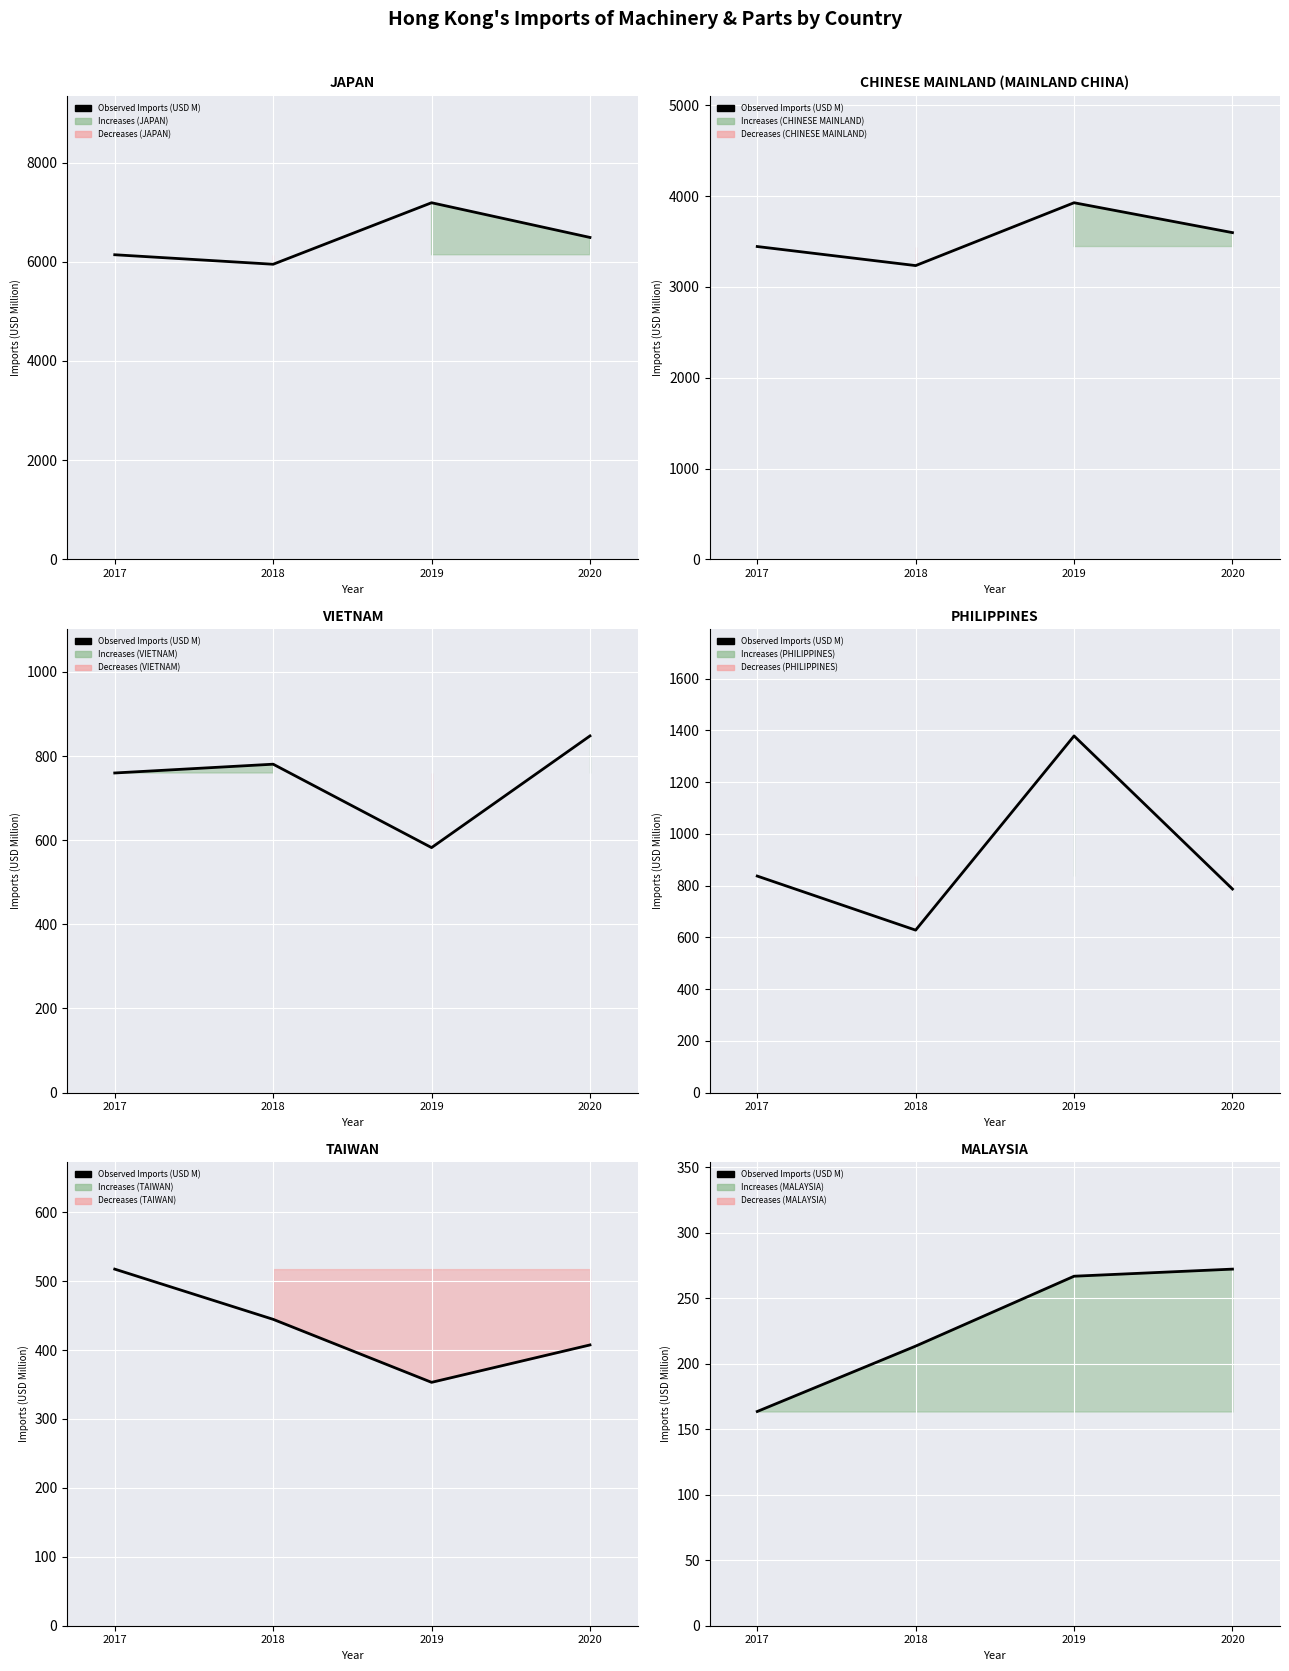

How many lines are shown in the chart?

1